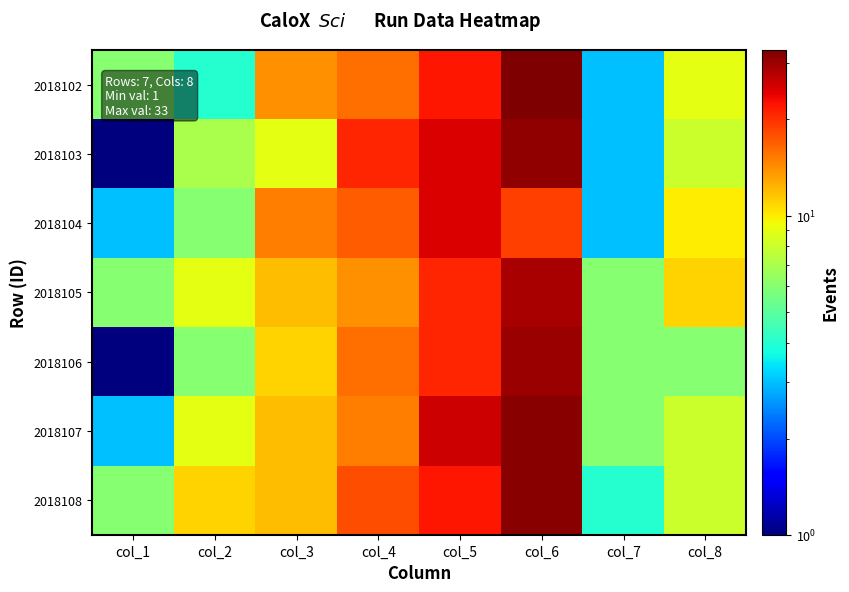

Reading left to right, what are all the values shown in this chart?

2018102: col_1=6	col_2=4	col_3=14	col_4=16	col_5=22	col_6=33	col_7=3	col_8=9
2018103: col_1=1	col_2=7	col_3=9	col_4=21	col_5=25	col_6=31	col_7=3	col_8=8
2018104: col_1=3	col_2=6	col_3=15	col_4=17	col_5=25	col_6=19	col_7=3	col_8=10
2018105: col_1=6	col_2=9	col_3=12	col_4=14	col_5=21	col_6=29	col_7=6	col_8=11
2018106: col_1=1	col_2=6	col_3=11	col_4=16	col_5=21	col_6=30	col_7=6	col_8=6
2018107: col_1=3	col_2=9	col_3=12	col_4=15	col_5=26	col_6=32	col_7=6	col_8=8
2018108: col_1=6	col_2=11	col_3=12	col_4=18	col_5=22	col_6=32	col_7=4	col_8=8